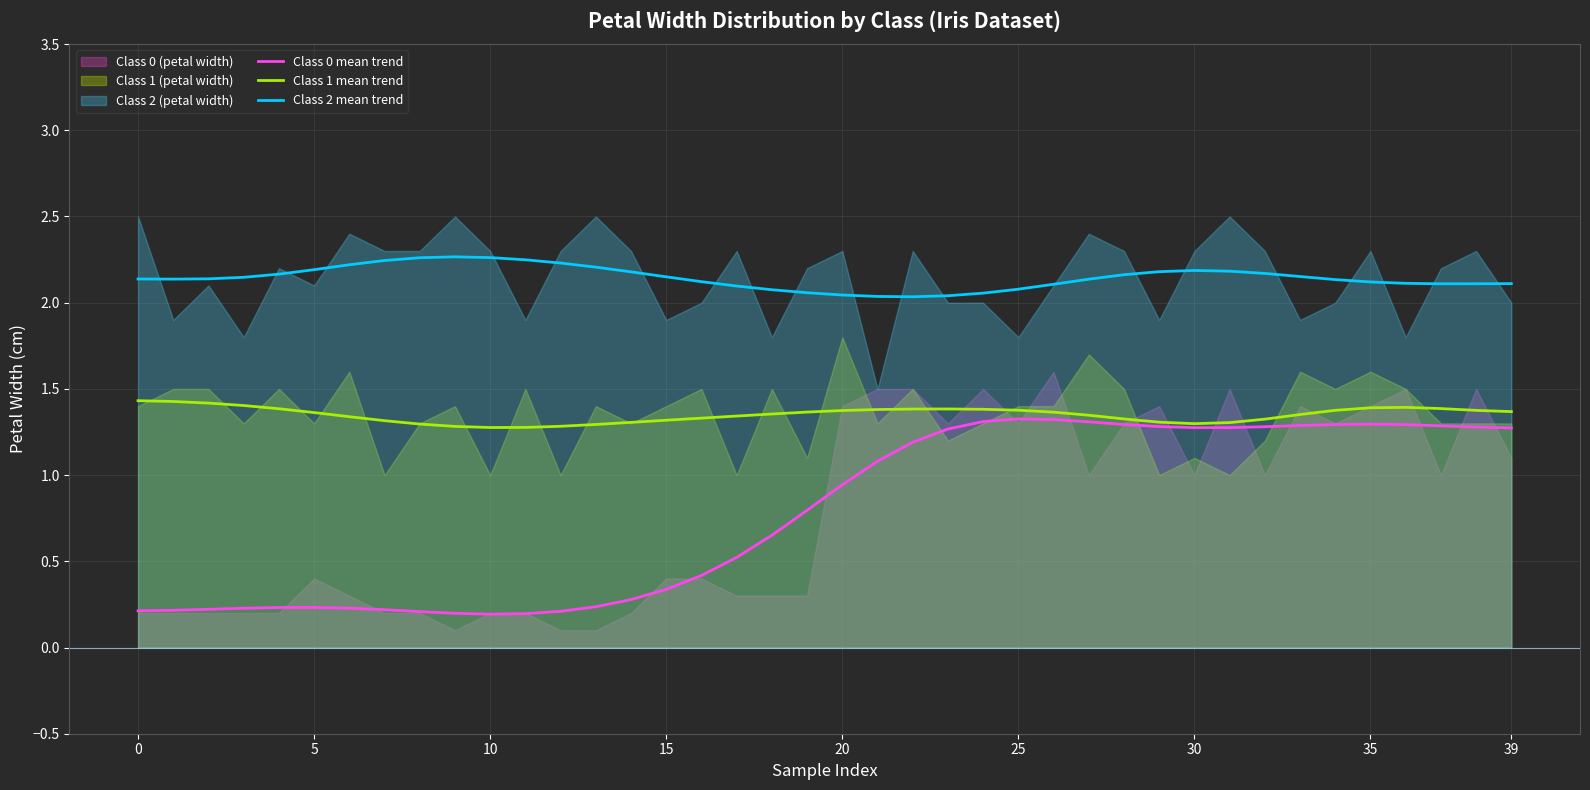

At 29, list the series in order from largest to smallest.

Class 2 mean trend, Class 1 mean trend, Class 0 mean trend